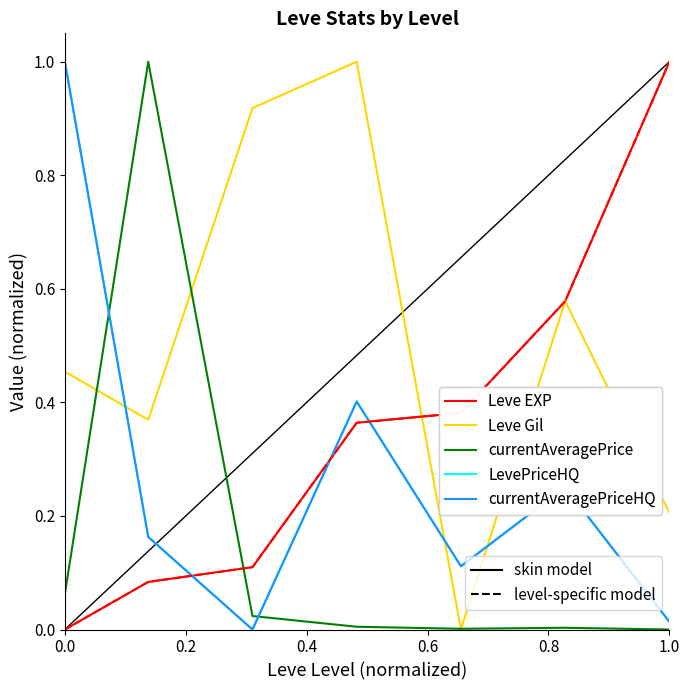

Is this an area chart (filled region under the line)?

No